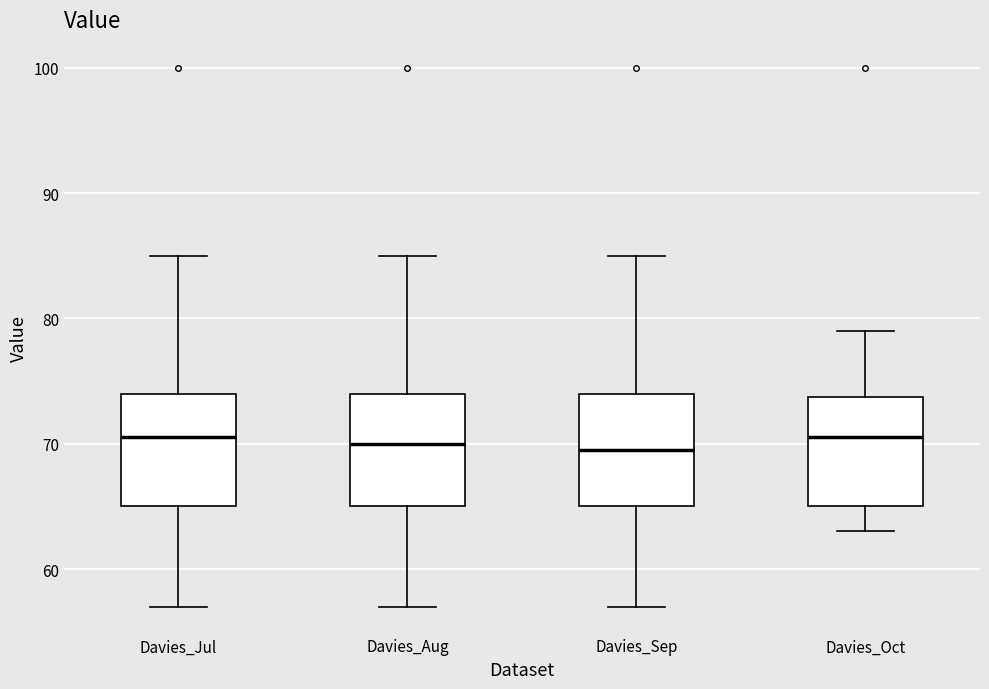

Where is the lower edge of the box for Davies_Sep on the y-axis? The values are not printed on the chart, so give them approximately, as read against the axis.

65